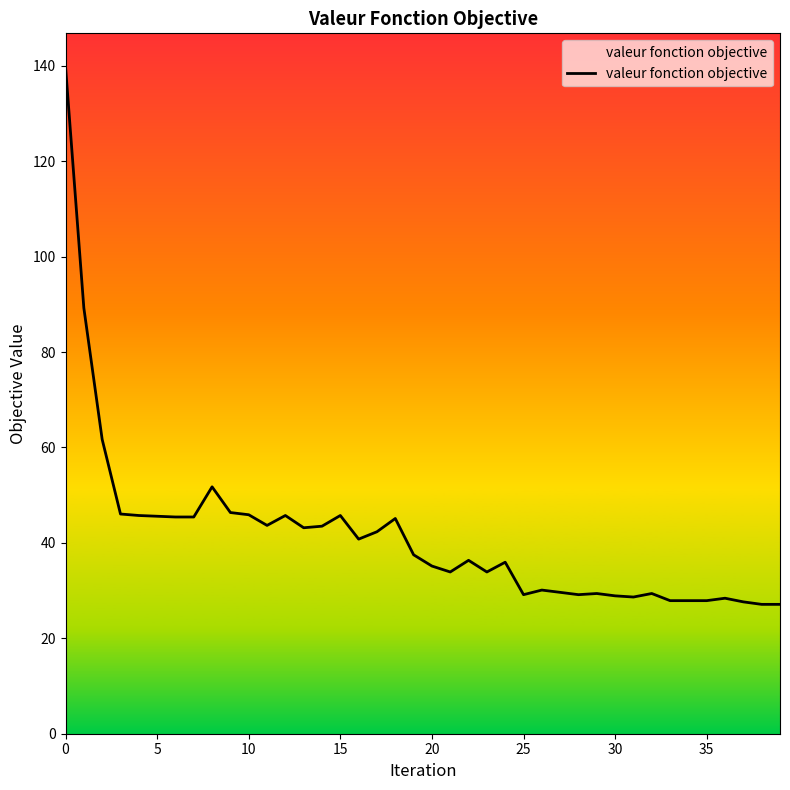

What is the difference between the maximum and minimum values?

112.7